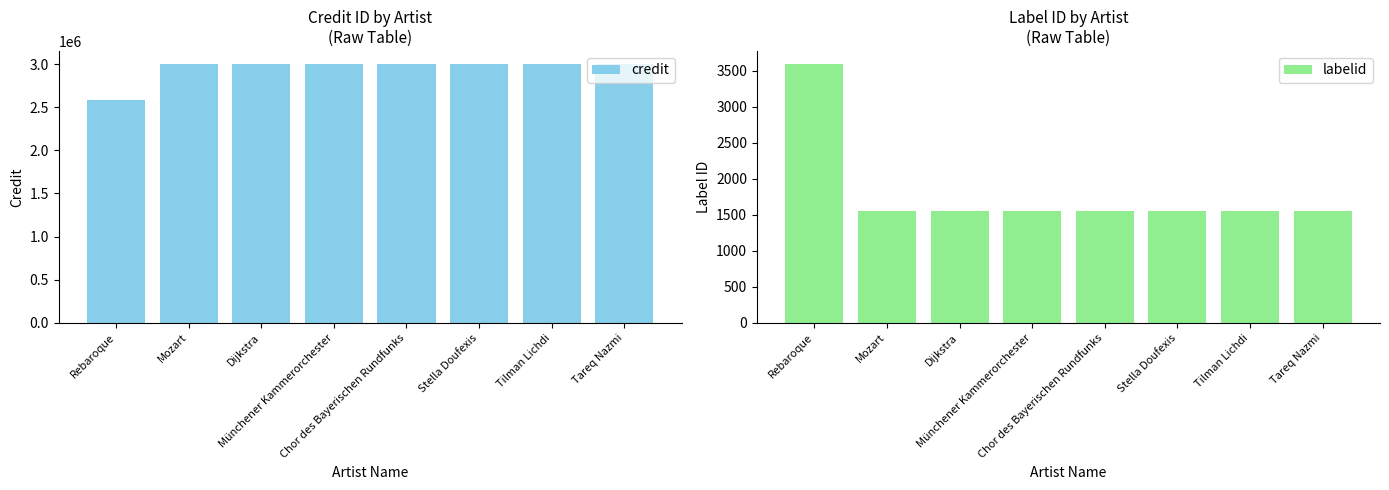

At how many categories does at least one series exceed 2588828?

7